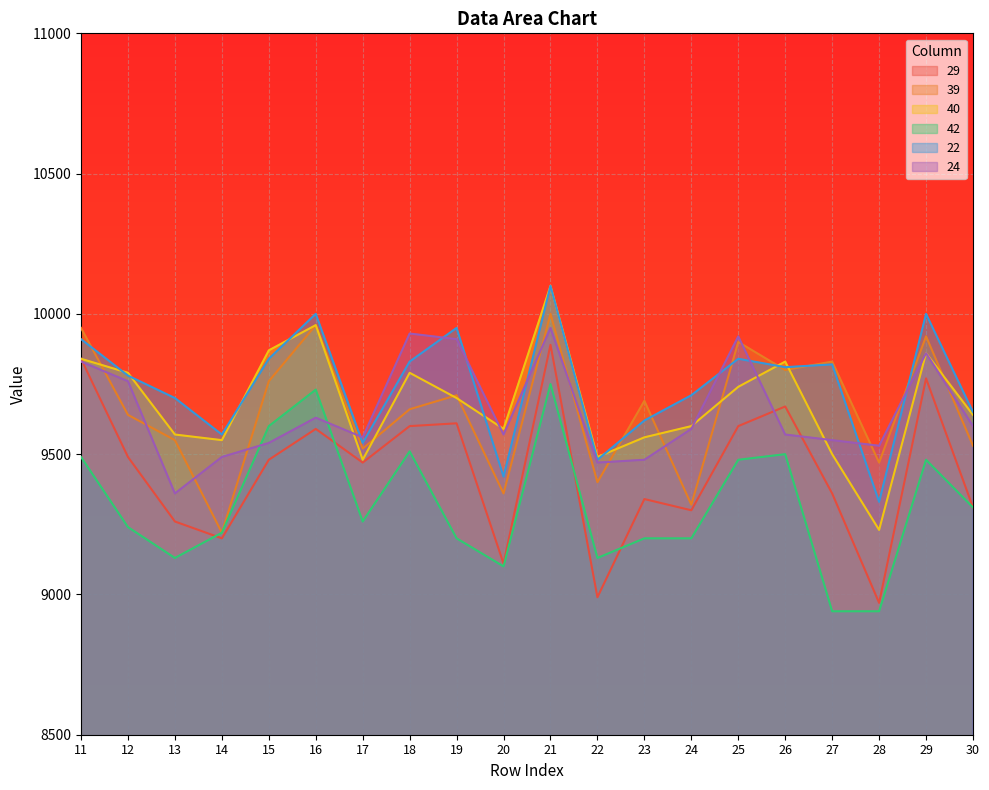

Rank the series by their maximum value, from highest to lowest.

40, 22, 39, 24, 29, 42